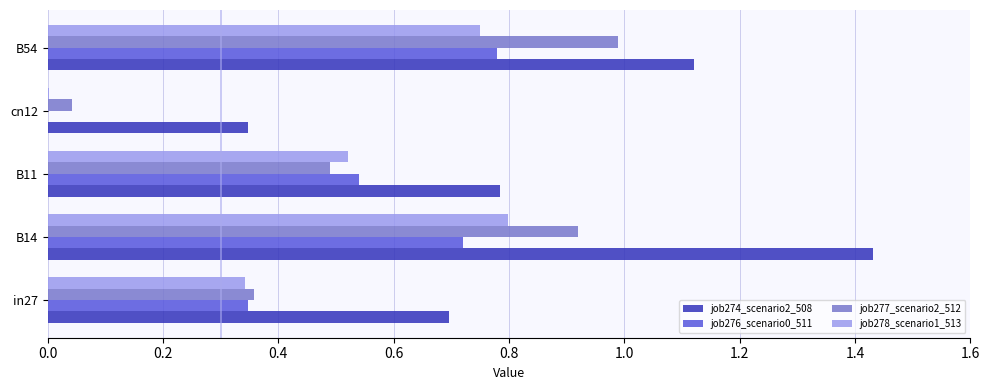

What is the highest value of the job277_scenario2_512 series?

1.0